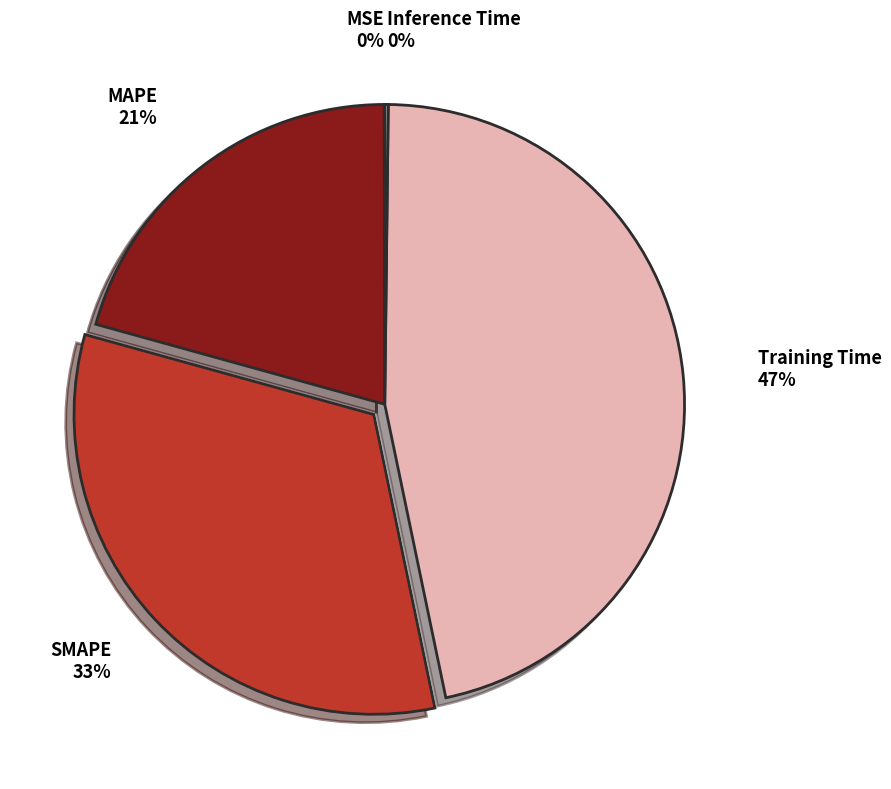

To the nearest percent, what is the difference between the largest and smallest slice percentages?

47%